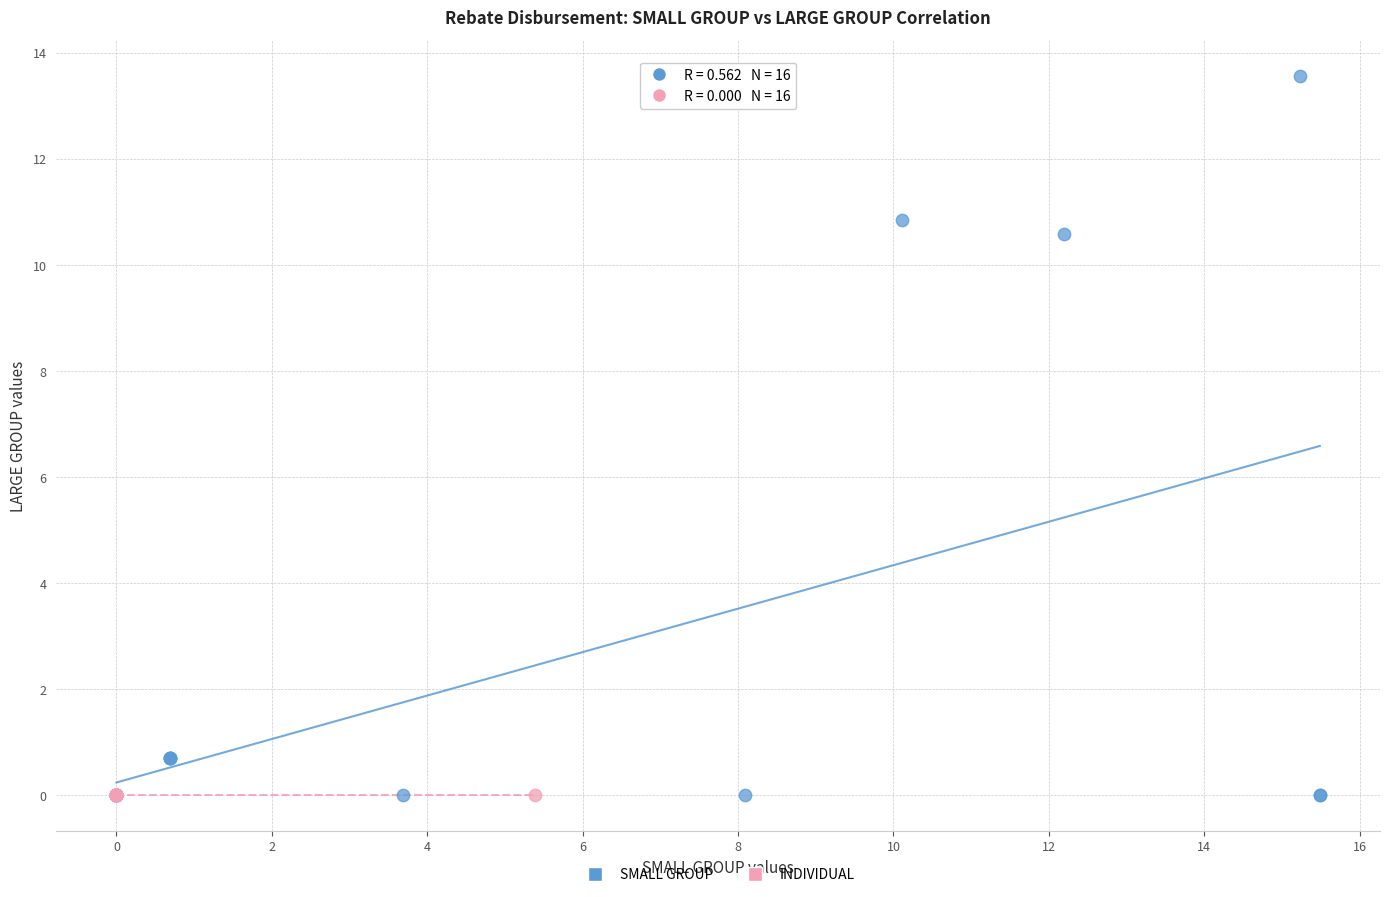

Which series contains the highest Y value?

SMALL GROUP